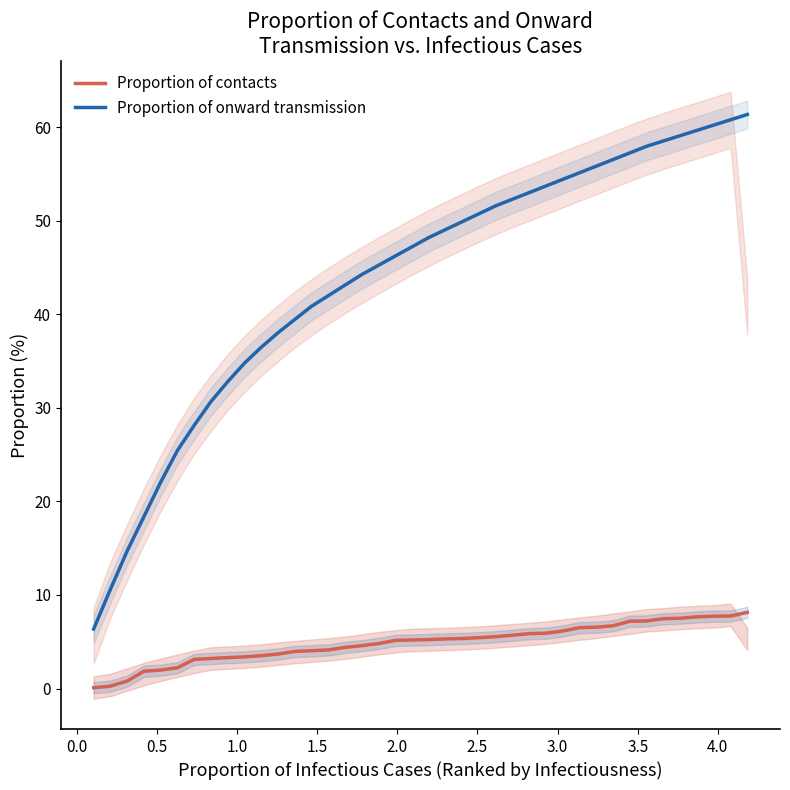

List the series in order of their peak value, lowest first.

Proportion of contacts, Proportion of onward transmission